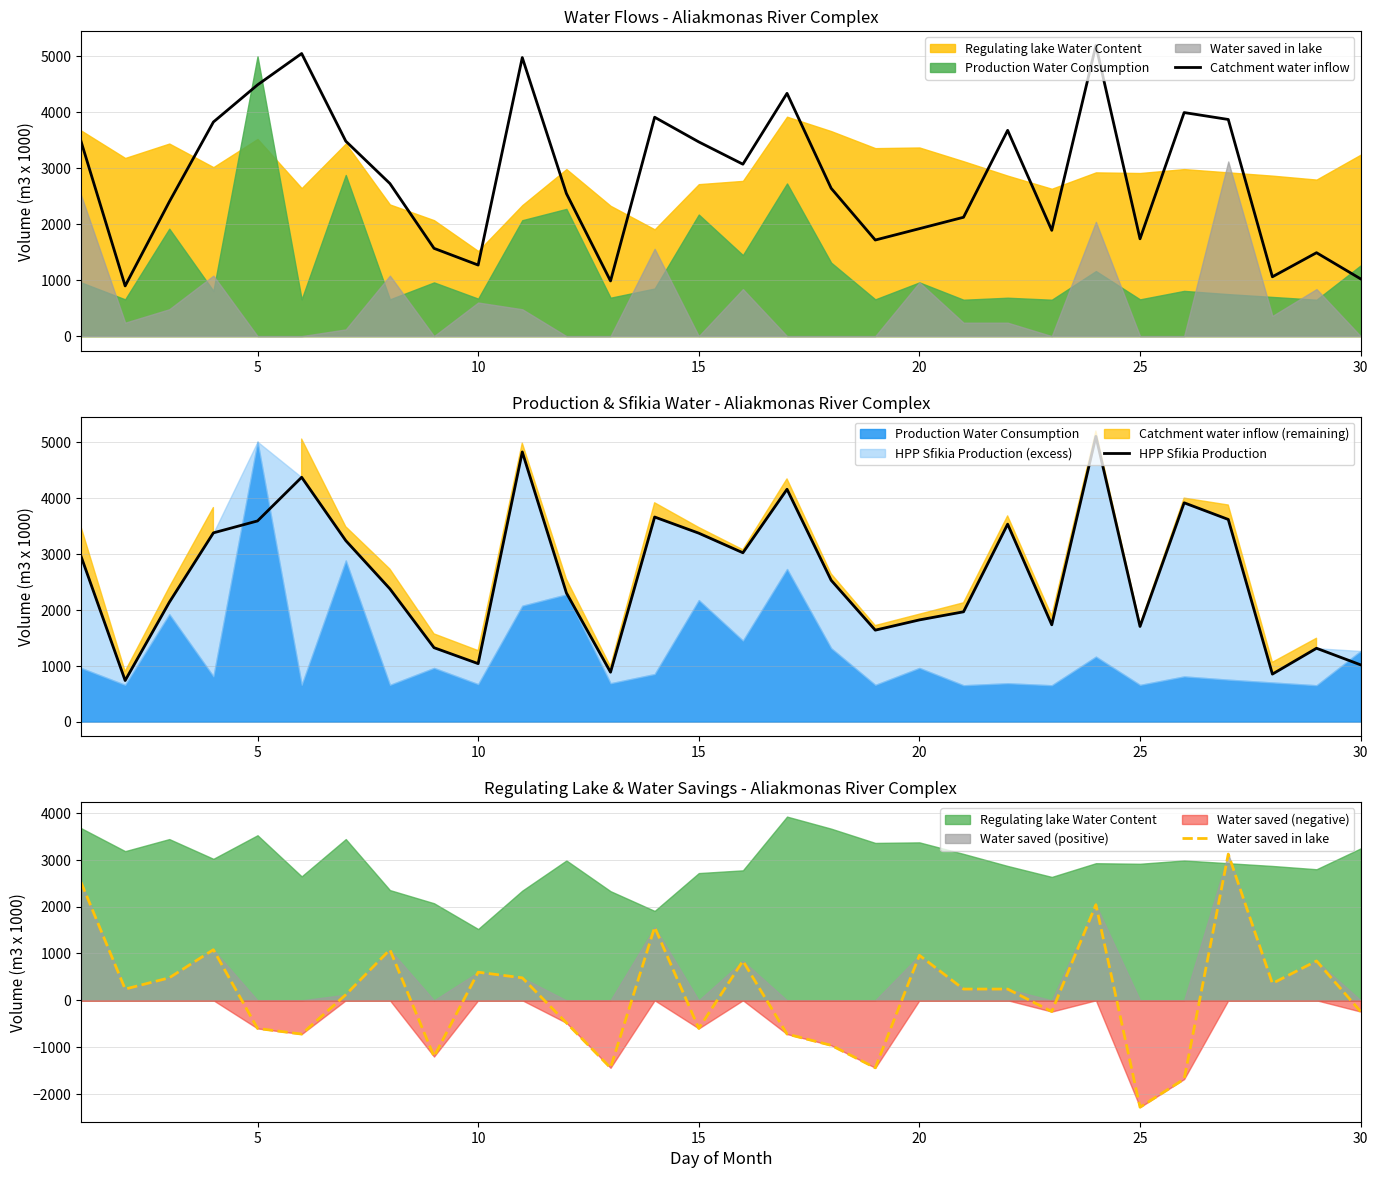

Does the chart display data point markers on the line(s)?

No